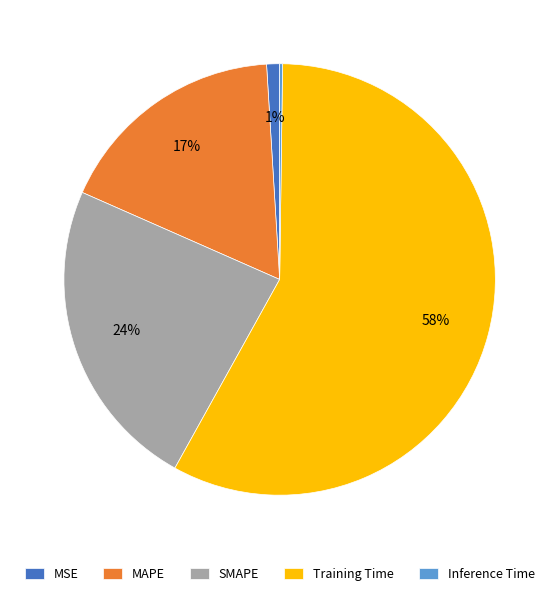

The MSE slice represents 1% of the pie. True or false?

True